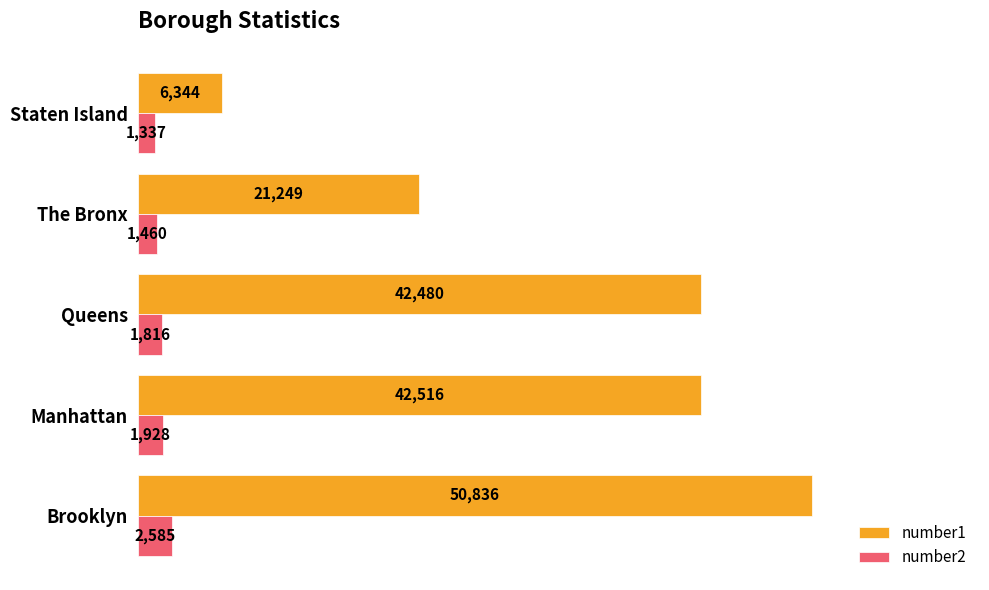

Between Manhattan and The Bronx, which series saw the biggest shift?

number1